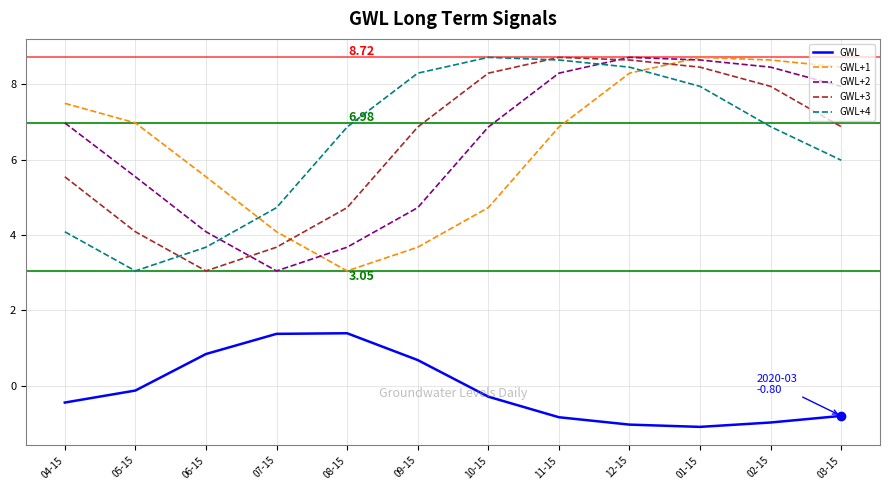

Between 06-15 and 12-15, which series saw the biggest shift?

GWL+3